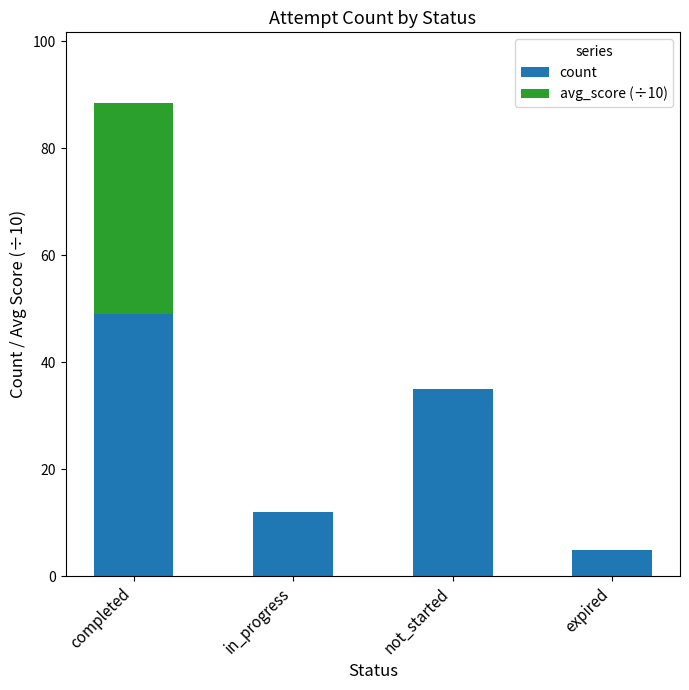

What is the sum of the count values at in_progress and not_started?

47.0